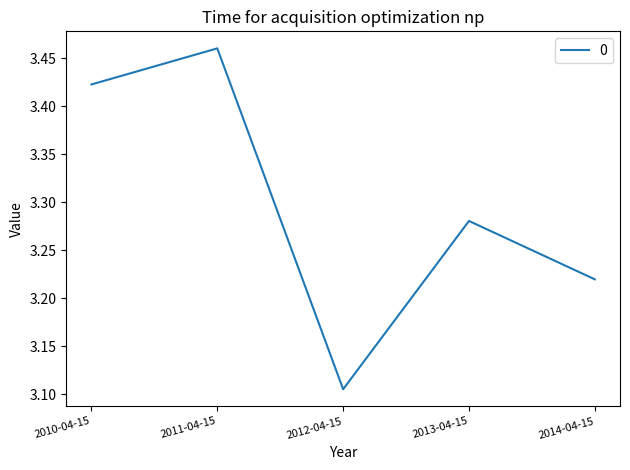

Does the chart have visible grid lines?

No